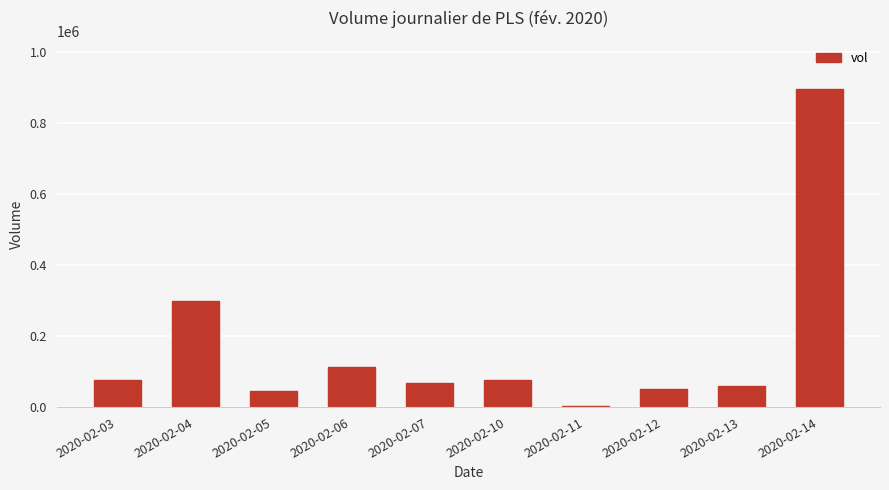

At which category does the chart reach its minimum across all series?

2020-02-11